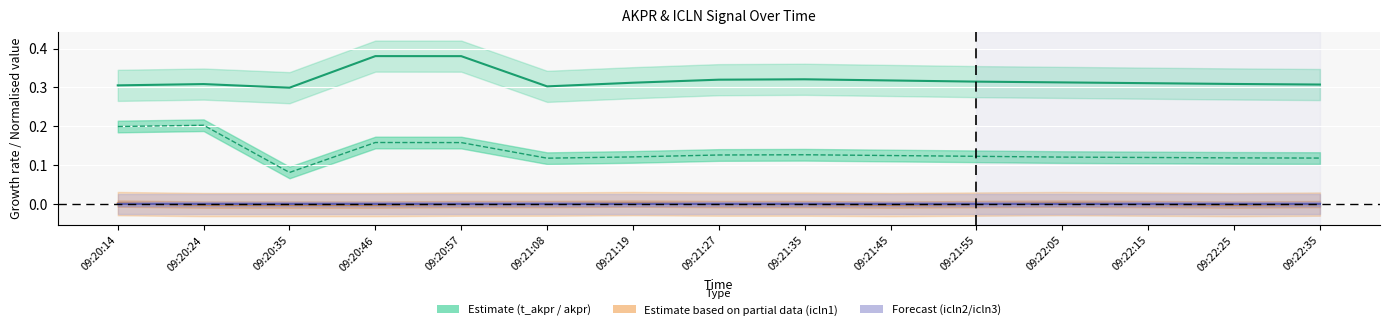

What is the label of the 4th point from the right?

09:22:05